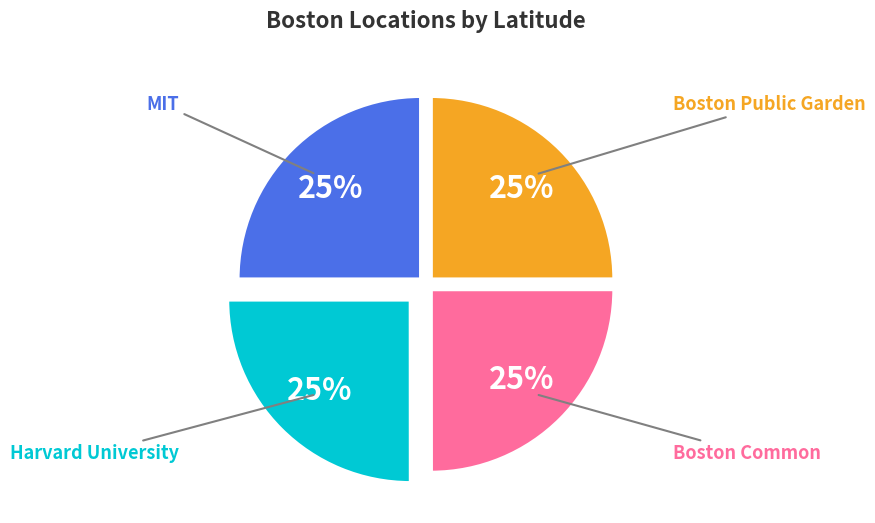

Does any single category account for the majority?

No